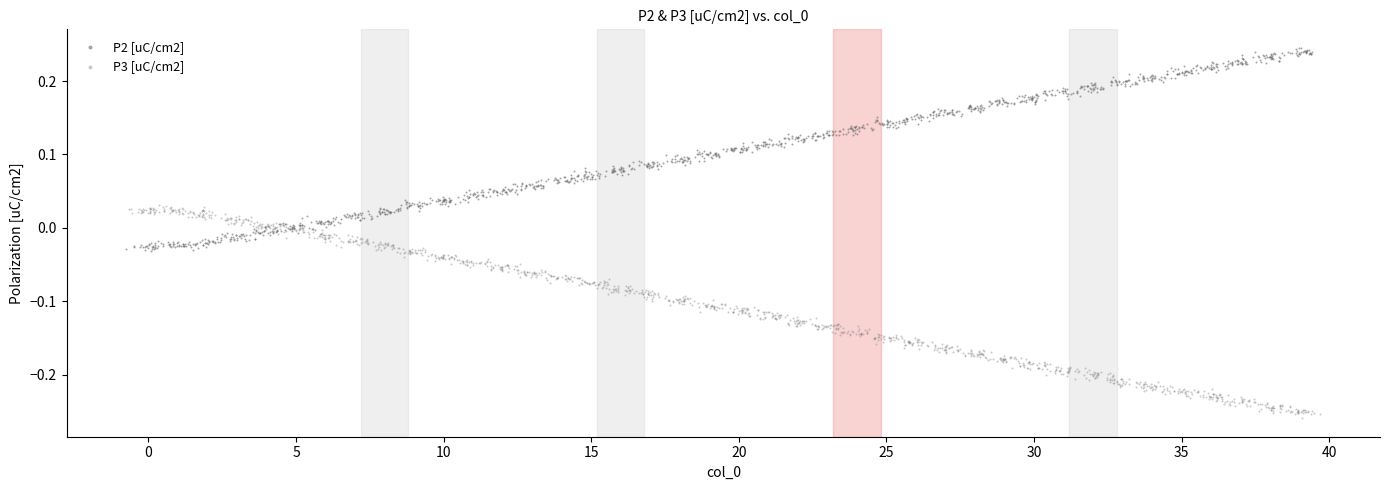

Which series reaches the minimum Y coordinate?

P3 [uC/cm2]